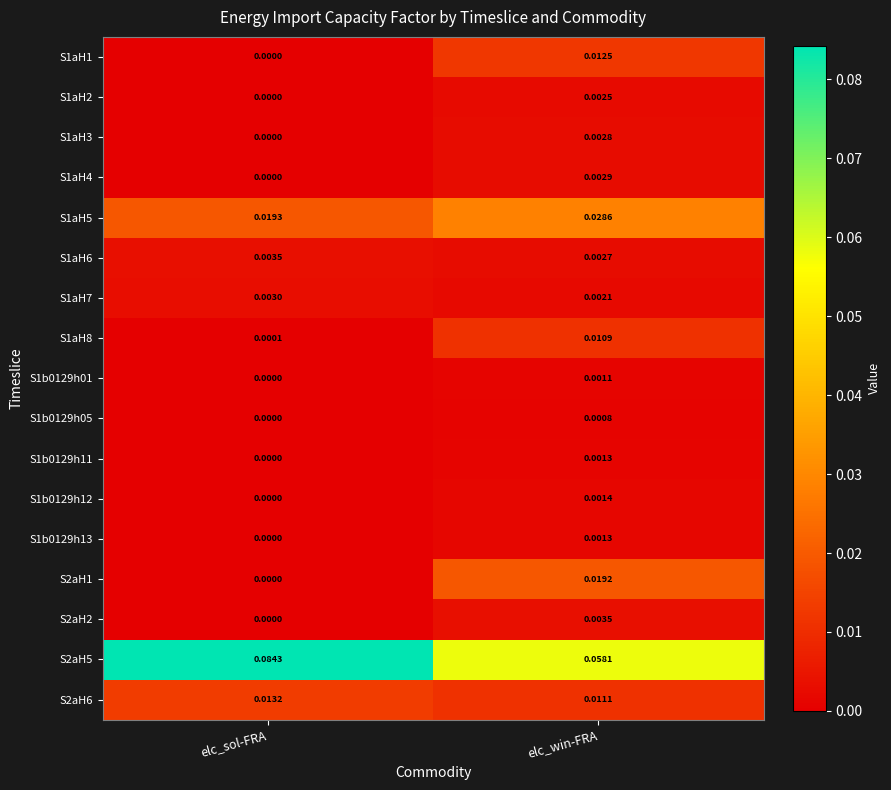

At which label is S1aH5 closest to 0?

elc_sol-FRA